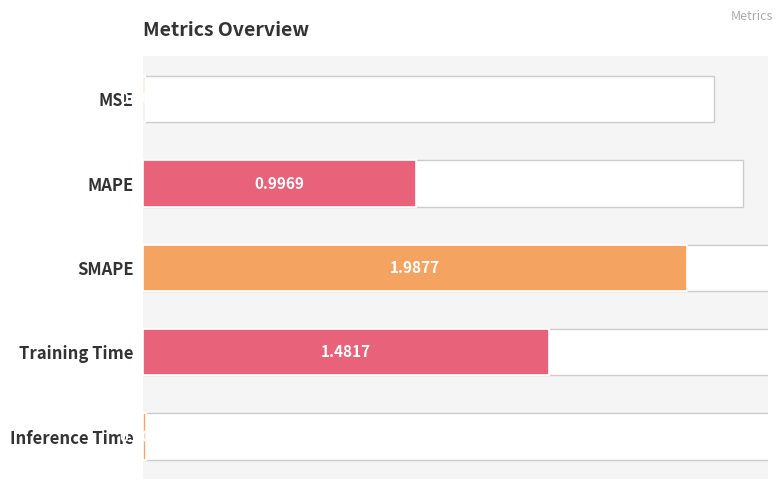

What is the greatest value displayed?

2.0